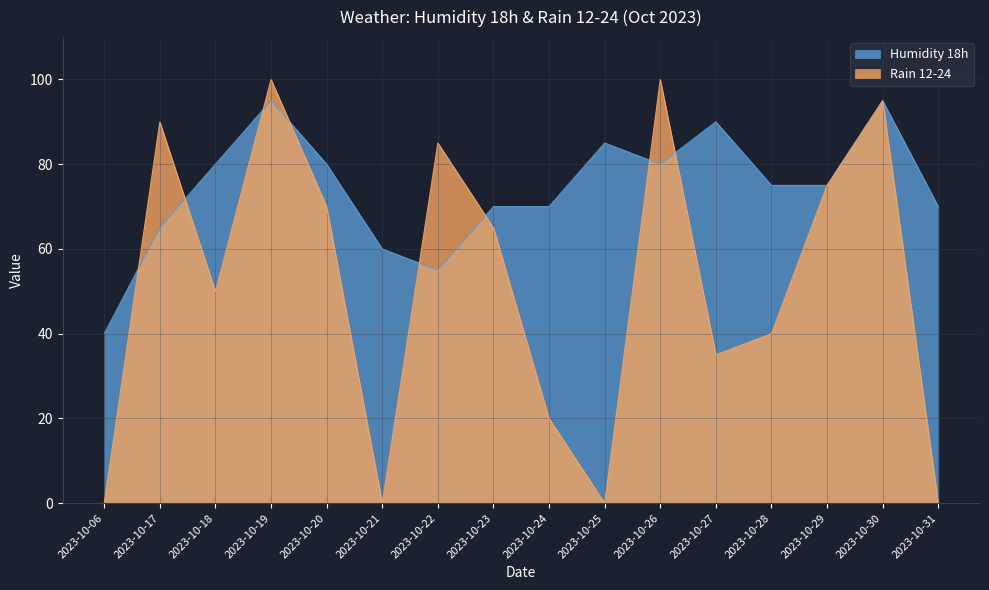

Which series has the widest spread of values?

Rain 12-24